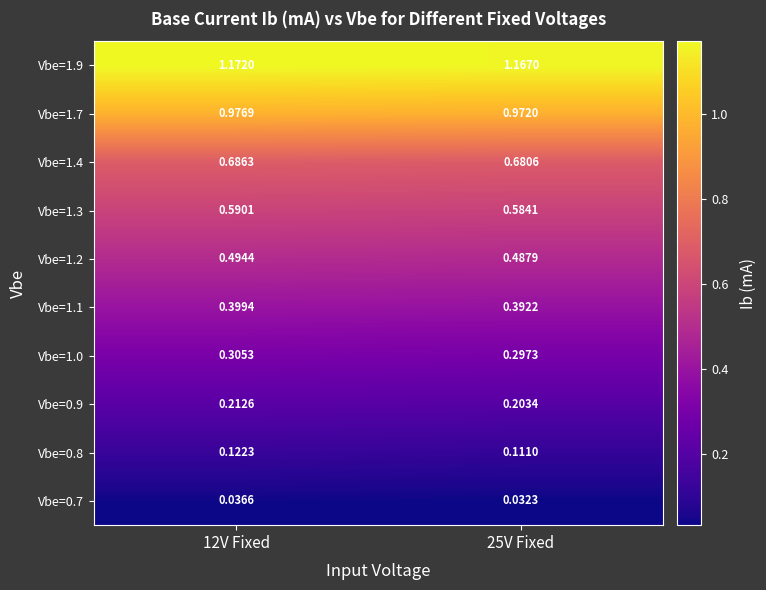

At 12V Fixed, list the series in order from largest to smallest.

Vbe=1.9, Vbe=1.7, Vbe=1.4, Vbe=1.3, Vbe=1.2, Vbe=1.1, Vbe=1.0, Vbe=0.9, Vbe=0.8, Vbe=0.7